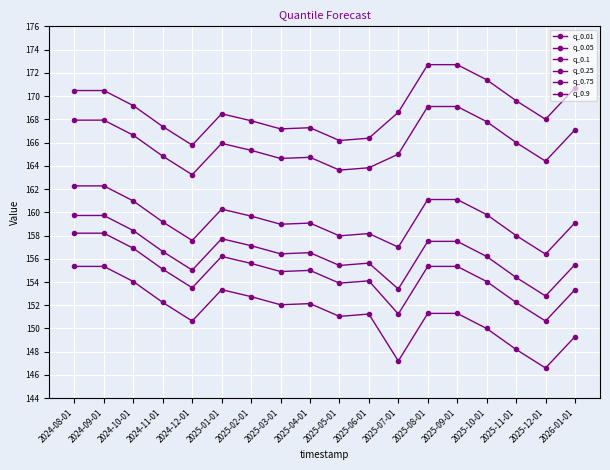

Is it true that q_0.9 equals 251.1 at 2025-07-01?

False